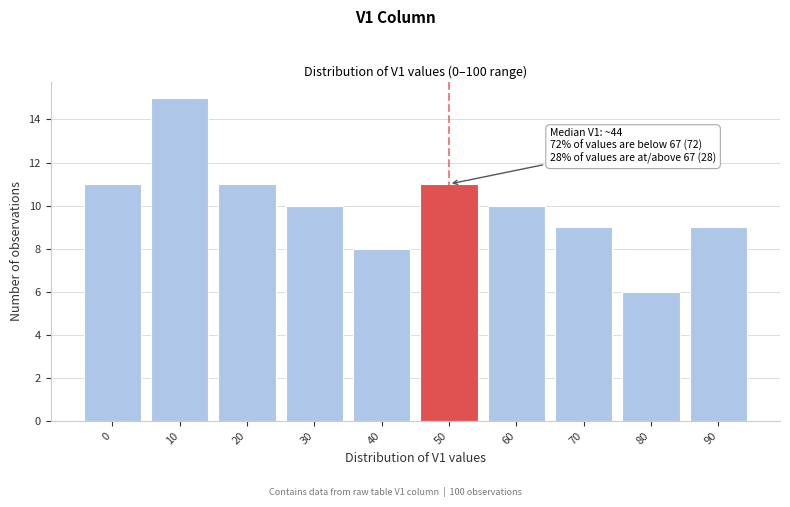

Reading right to left, what are all the values shown in this chart?

90=9	80=6	70=9	60=10	50=11	40=8	30=10	20=11	10=15	0=11